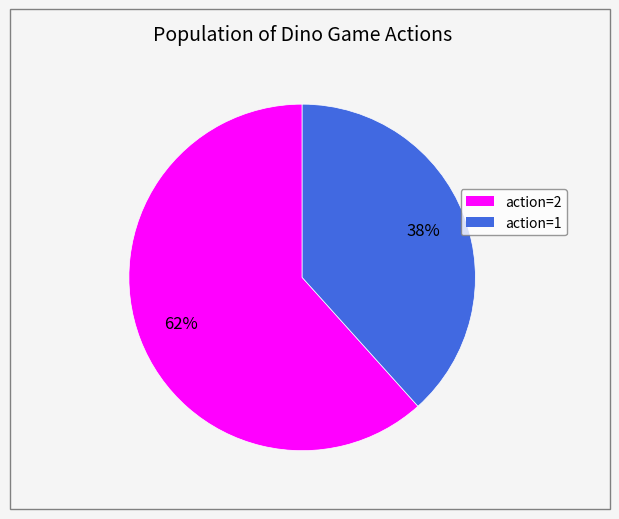

True or false: action=1 accounts for 45% of the total.

False